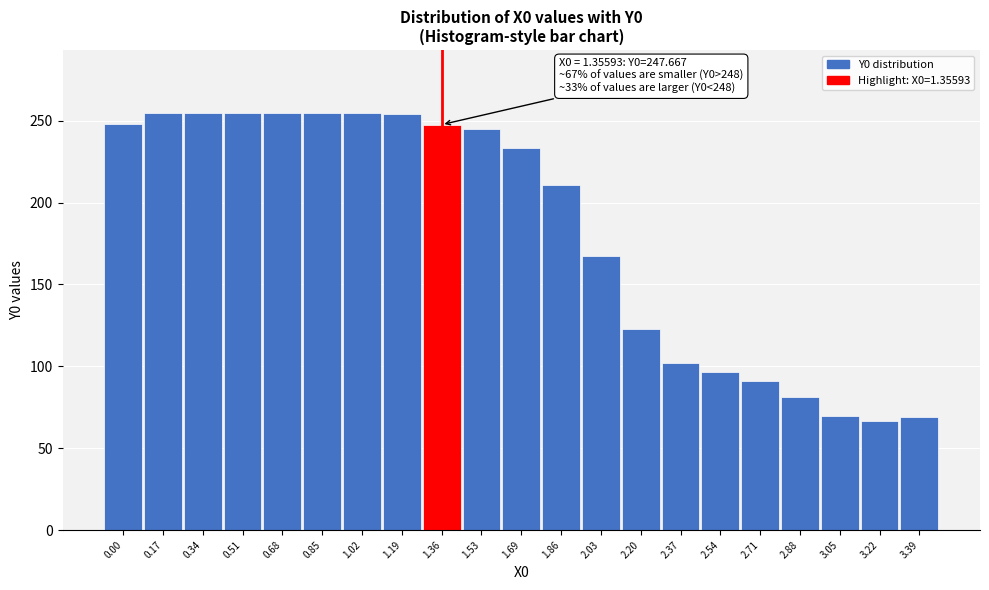

Between 0.85 and 1.53, which is larger?

0.85